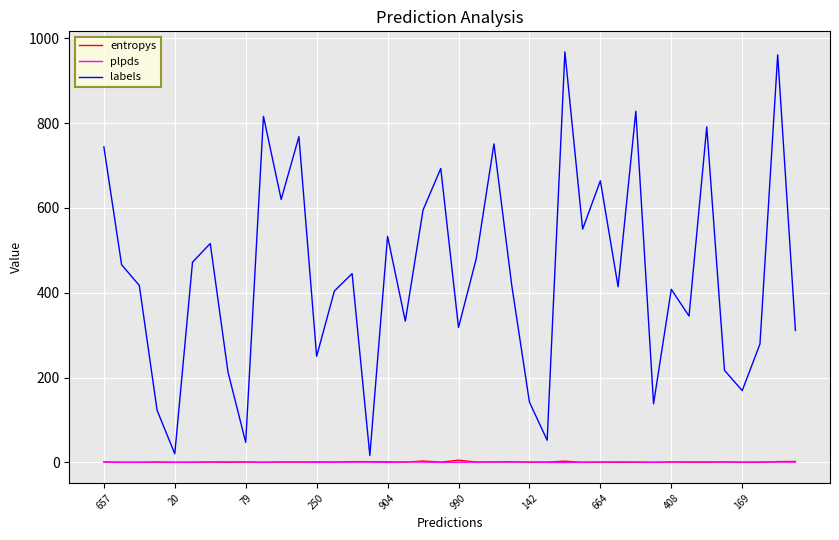

Which series has the largest total across all categories?

labels